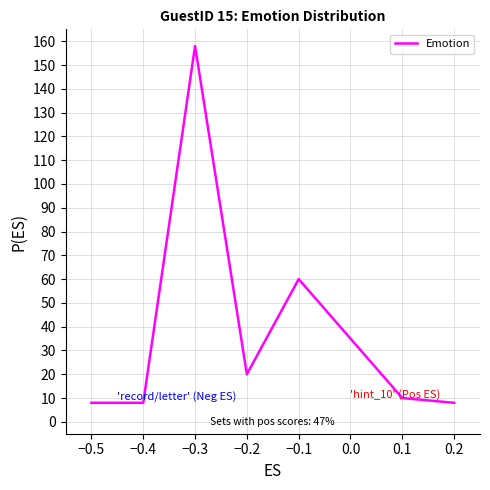

What is the ratio of the value at −0.1 to the value at 0.0?

1.7